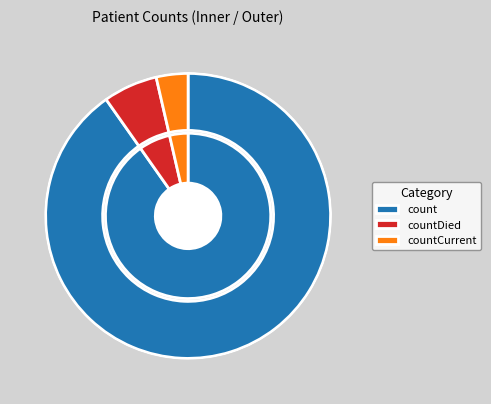

Which slice is the smallest?

countCurrent